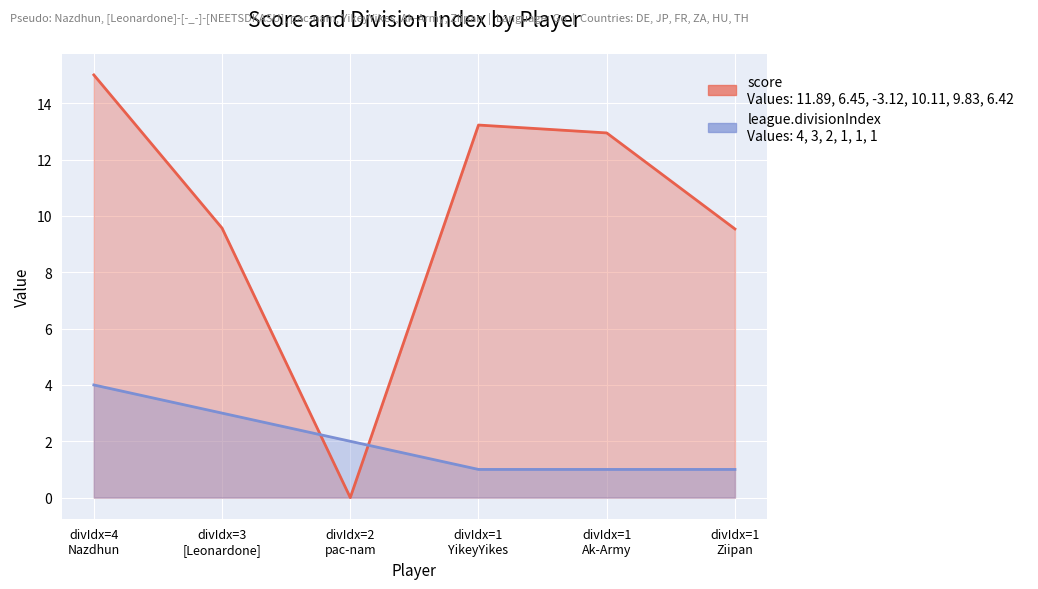

What is the spread (max minus min) of values at 3?

6.6